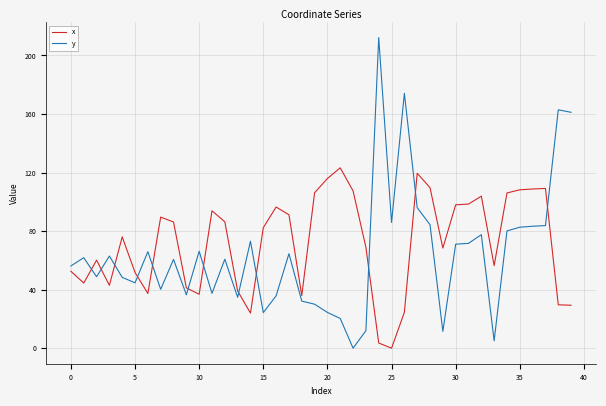

Which series has the widest spread of values?

y